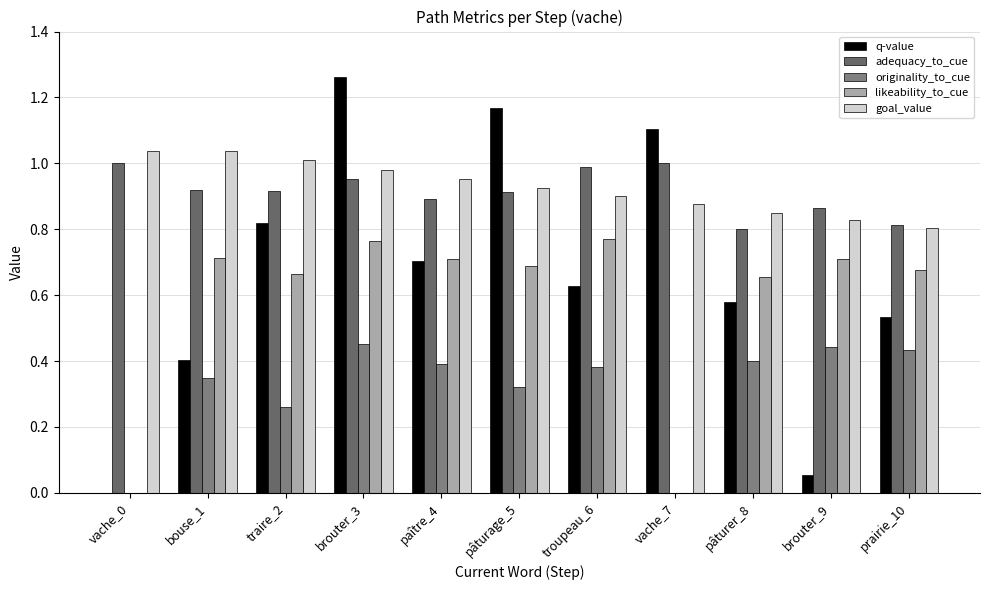

Which label corresponds to the largest value in the chart?

brouter_3